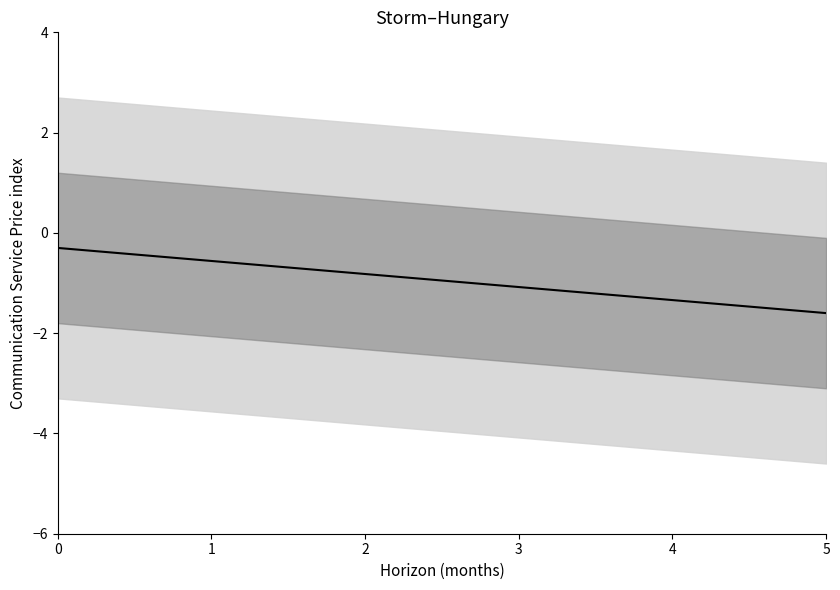

Reading left to right, list all the values displayed in this chart.

-0.3	-0.5	-0.7	-0.9	-1.0	-1.2	-1.4	-1.6